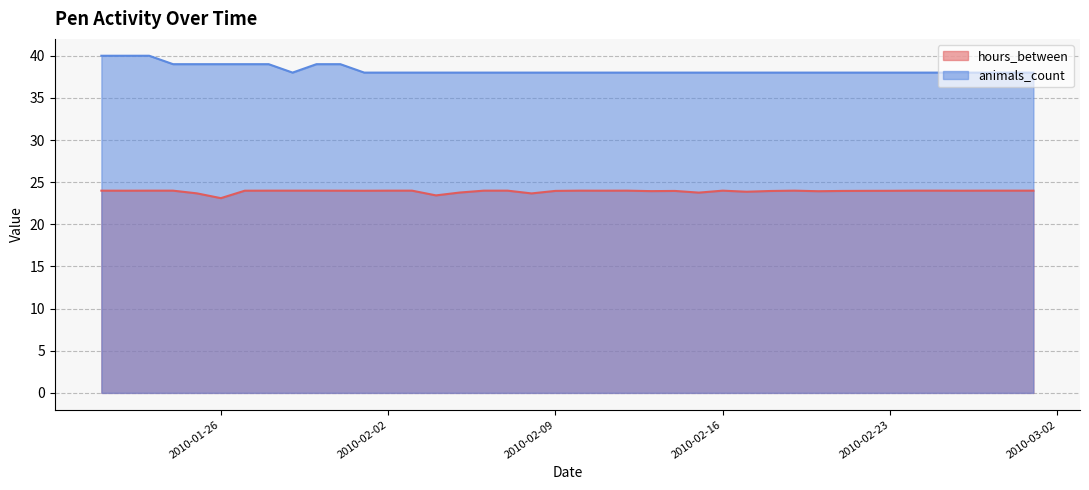

How many interior local peaks does the hours_between series have?

5